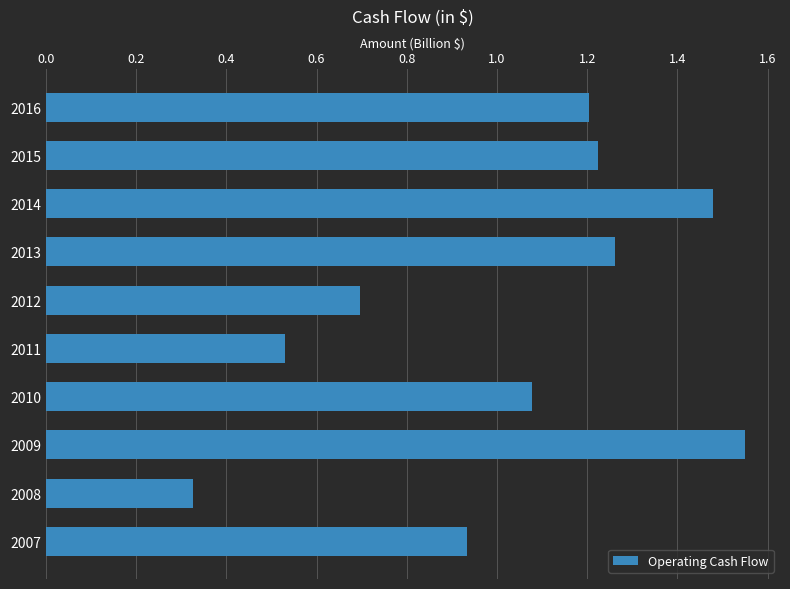

Is it true that the value at 2016 is 1.7?

False